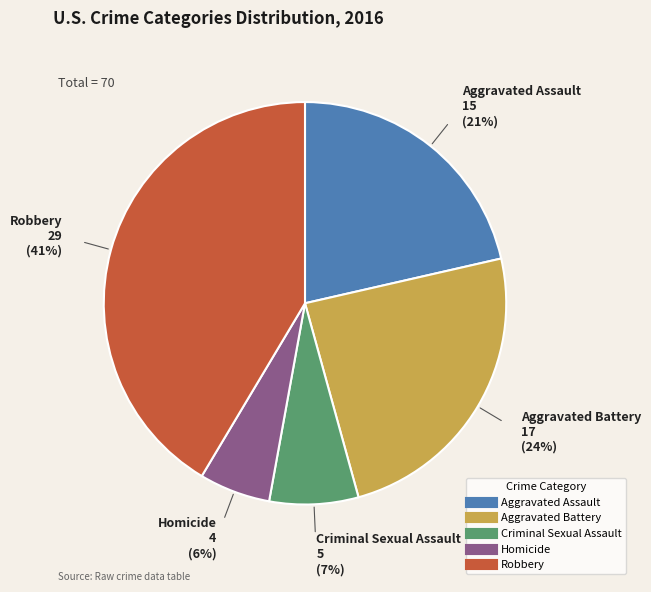

Which slice is the largest?

Robbery